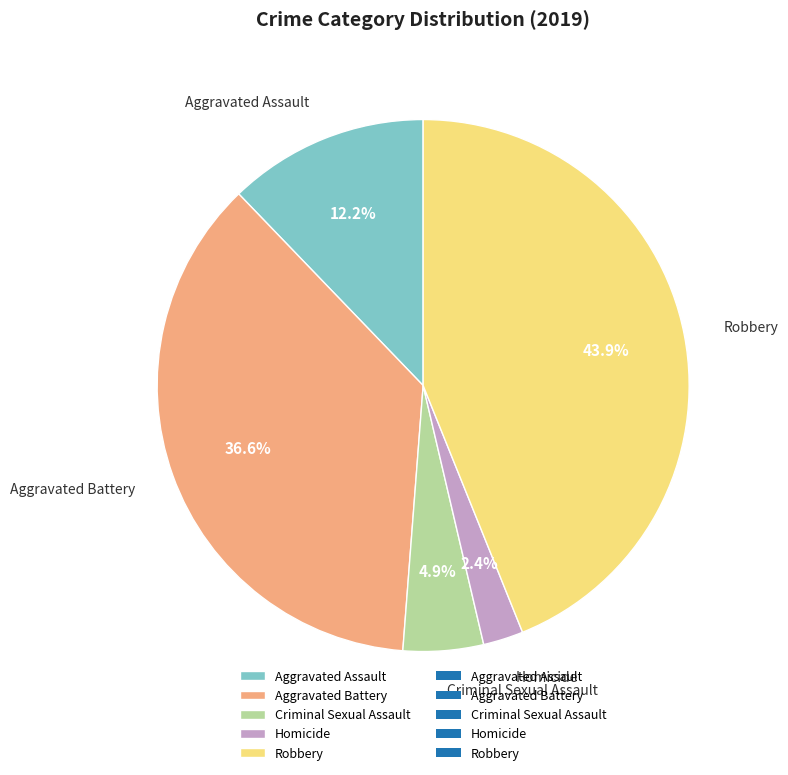

How many slices are in this pie chart?

5